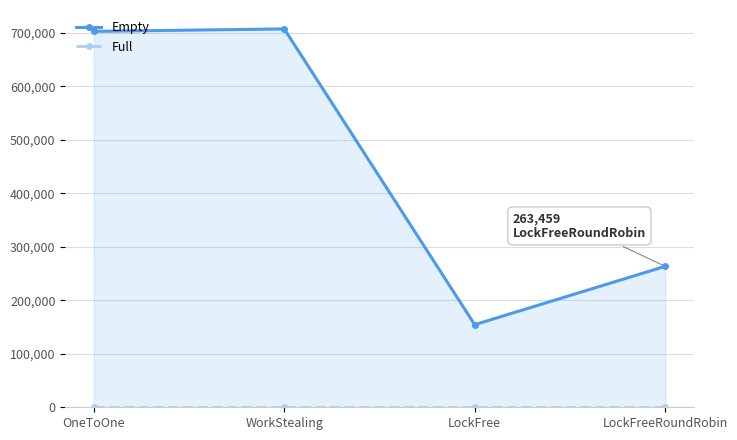

Which series has the widest spread of values?

Empty